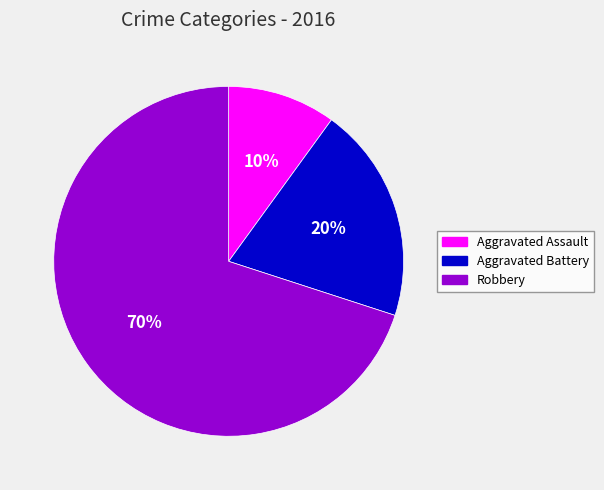

Rank the categories by value from highest to lowest.

Robbery, Aggravated Battery, Aggravated Assault